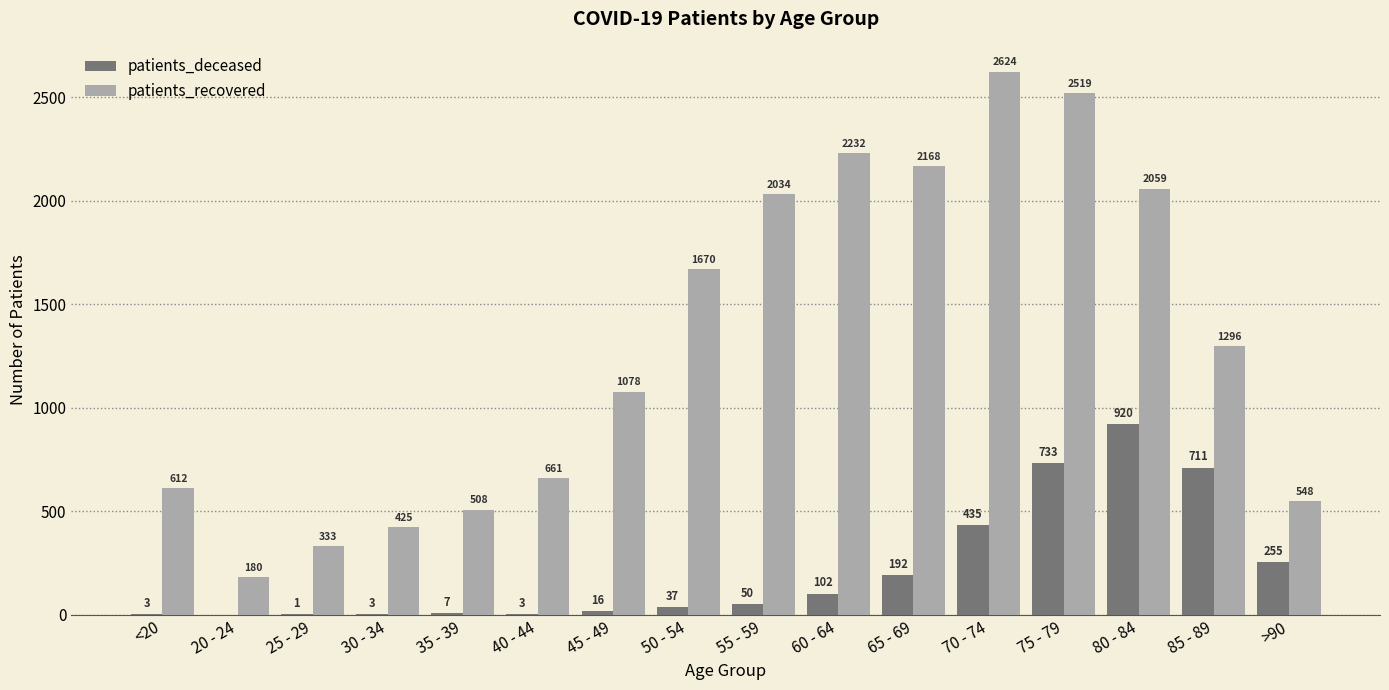

What is the sum of all patients_recovered values?

20947